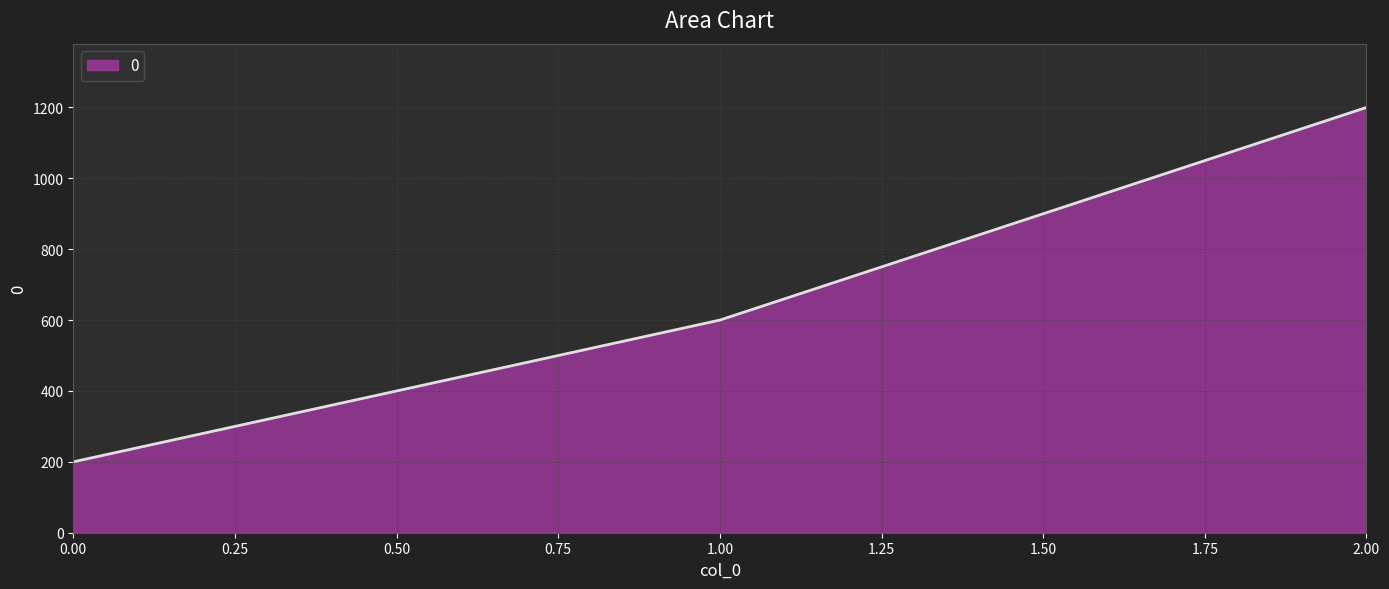

How many lines are shown in the chart?

1